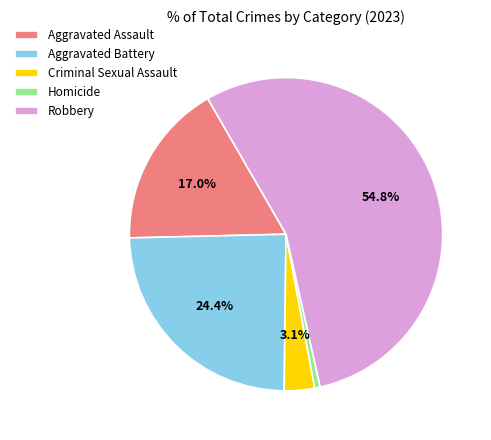

Which slice is the smallest?

Homicide